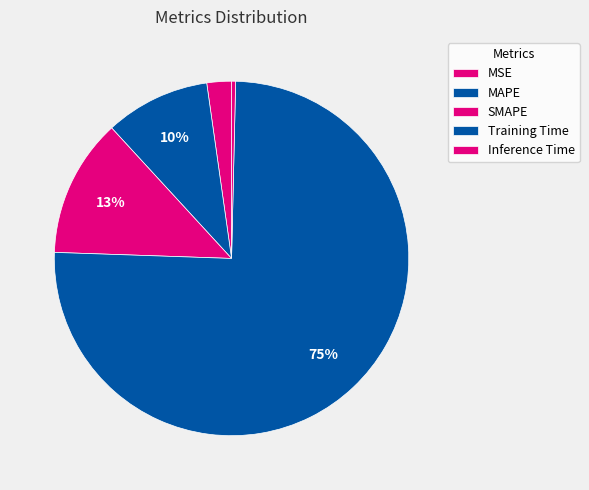

How many segments does this pie chart have?

5